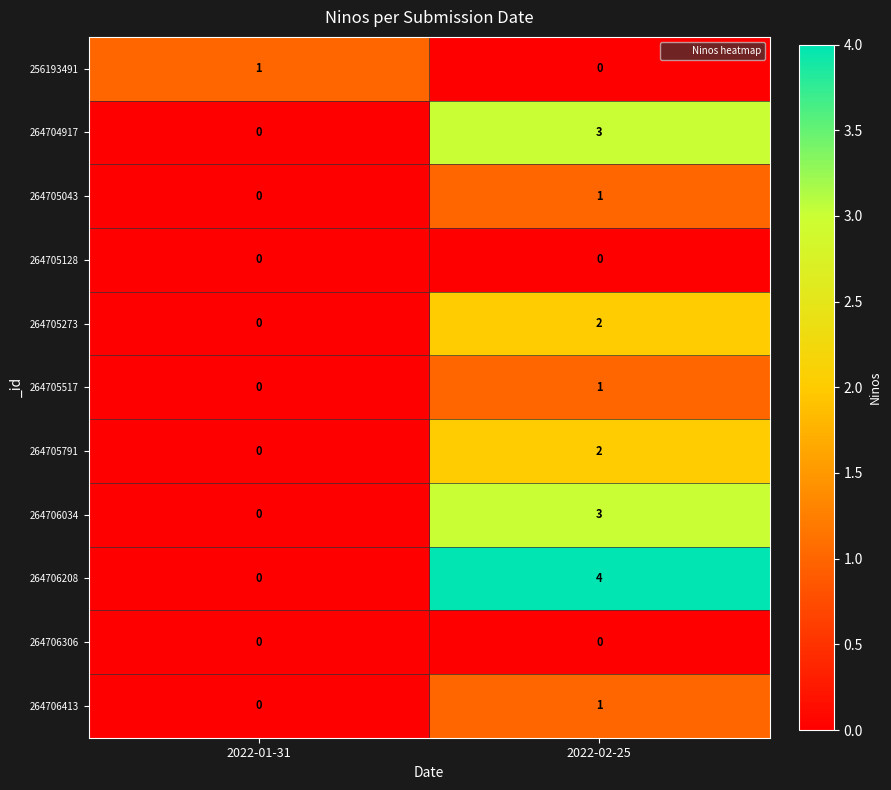

Is it true that 264705517 equals 0 at 2022-01-31?

True